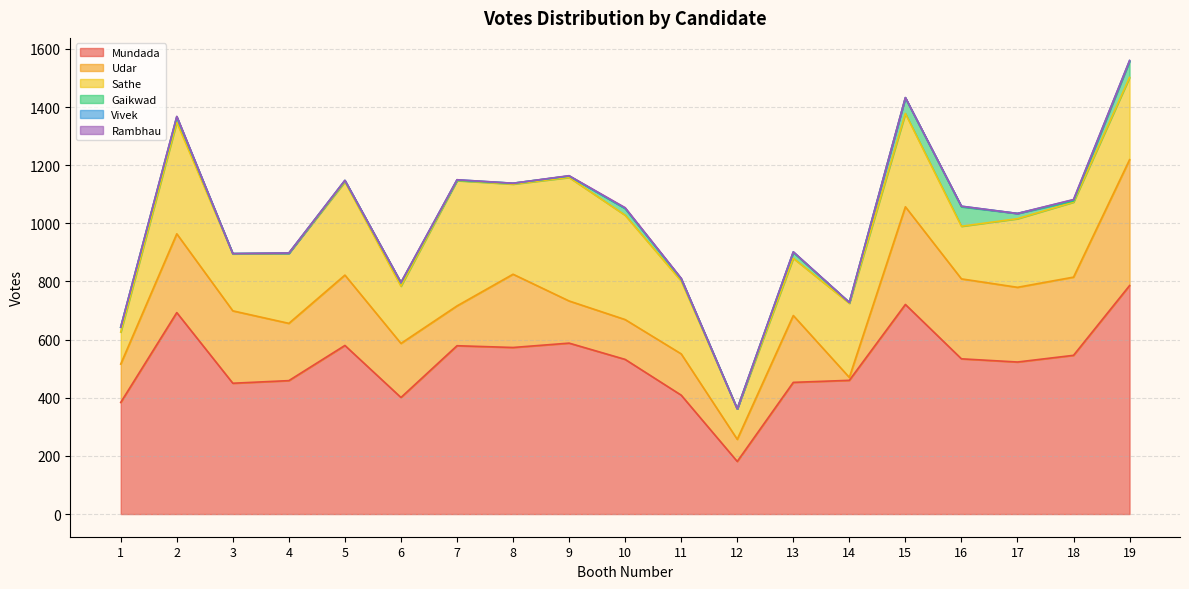

Where is Rambhau nearest to the value 1?

2